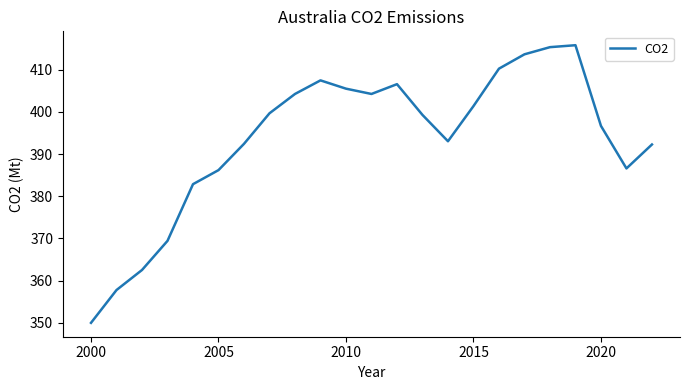

What is the difference between the maximum and second lowest values?

58.0